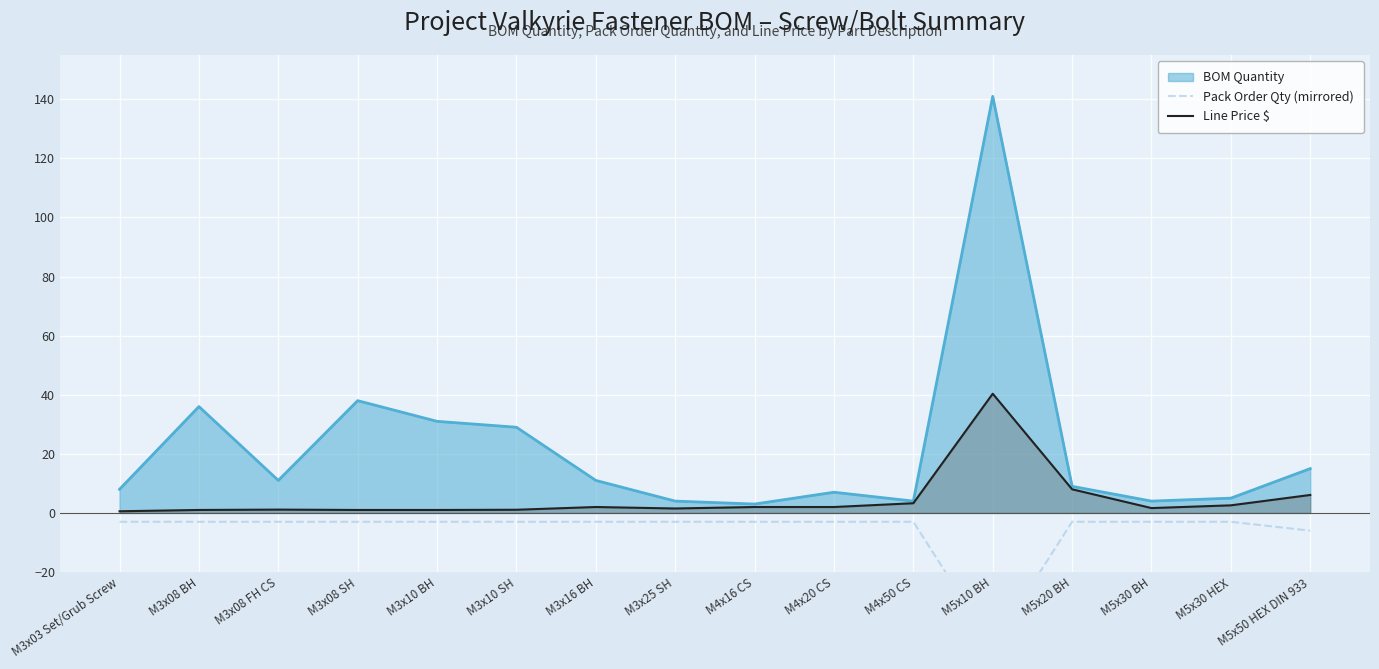

True or false: Pack Order Qty (mirrored) and Line Price $ intersect in this chart.

False